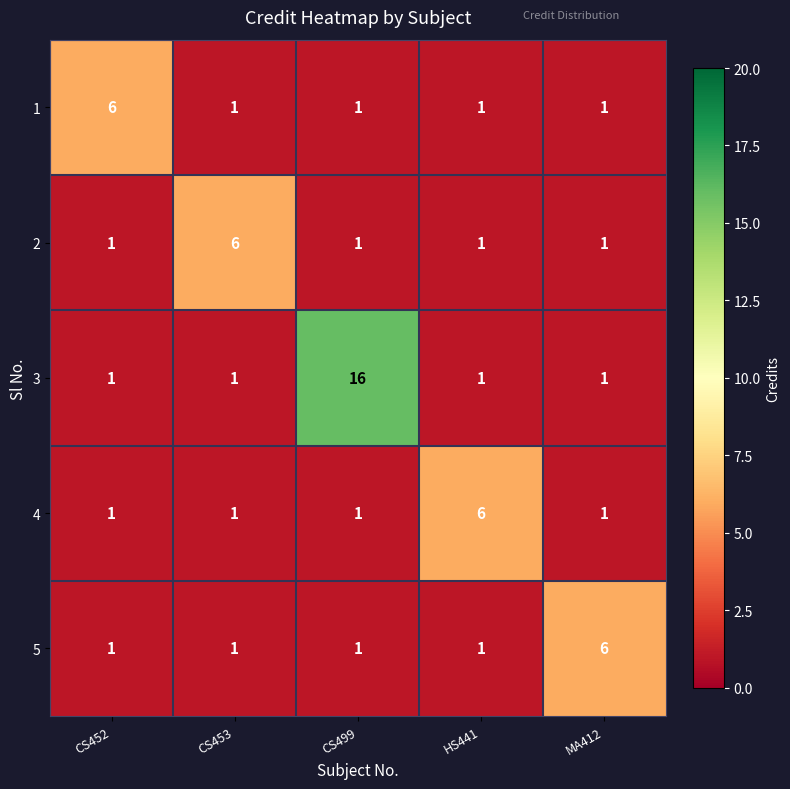

Reading right to left, list all the values displayed in this chart.

1: 1	1	1	1	6
2: 1	1	1	6	1
3: 1	1	16	1	1
4: 1	6	1	1	1
5: 6	1	1	1	1